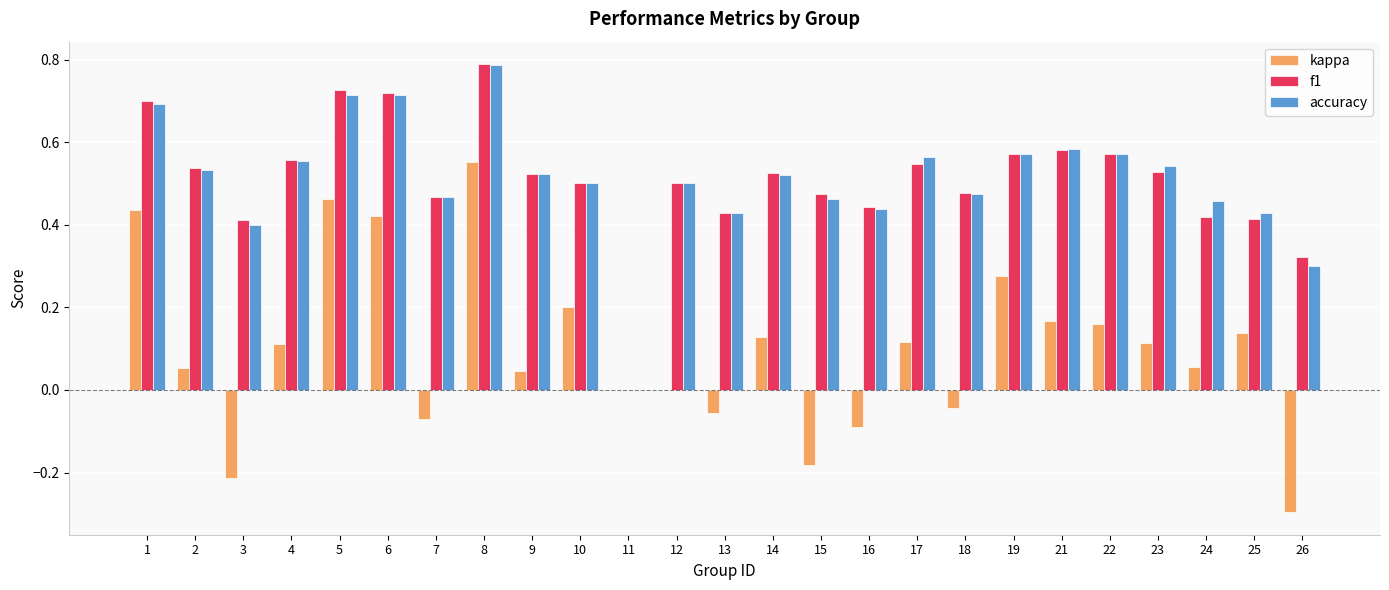

Is the value of f1 at 18 greater than the value of kappa at 24?

Yes